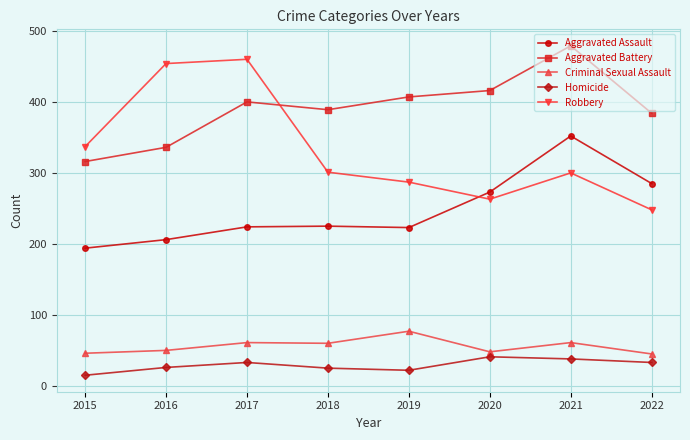

Which series changed the most between 2018 and 2021?

Aggravated Assault